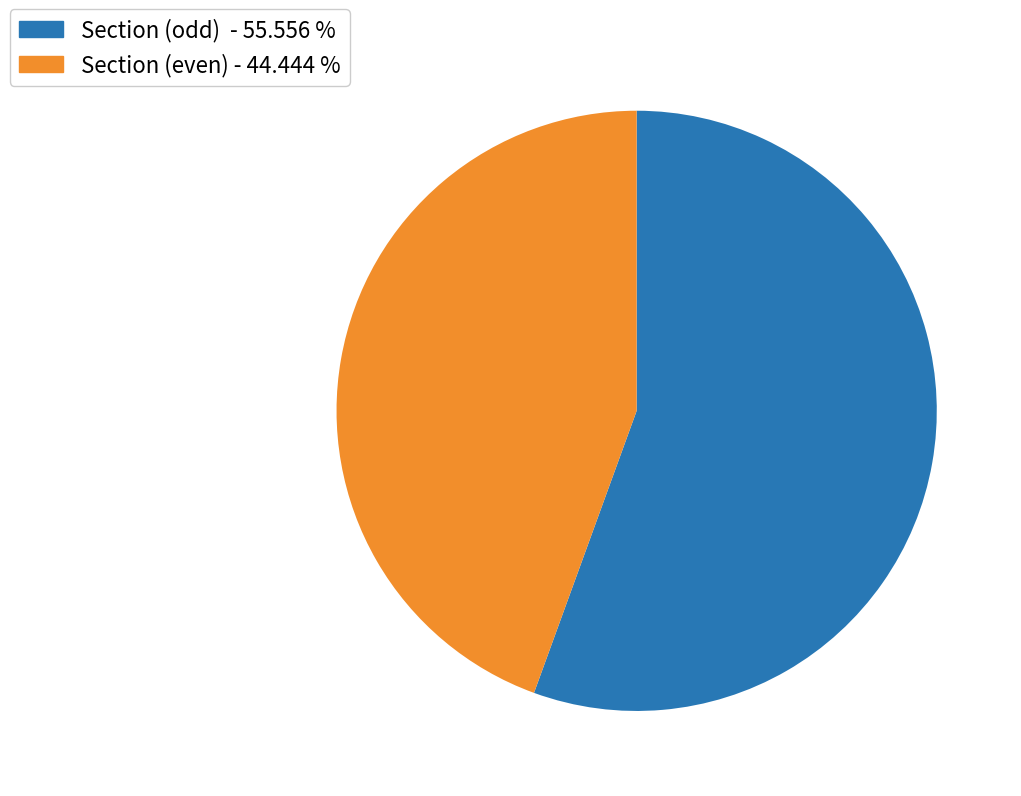

Which slice is the smallest?

Section (even) - 44.444 %